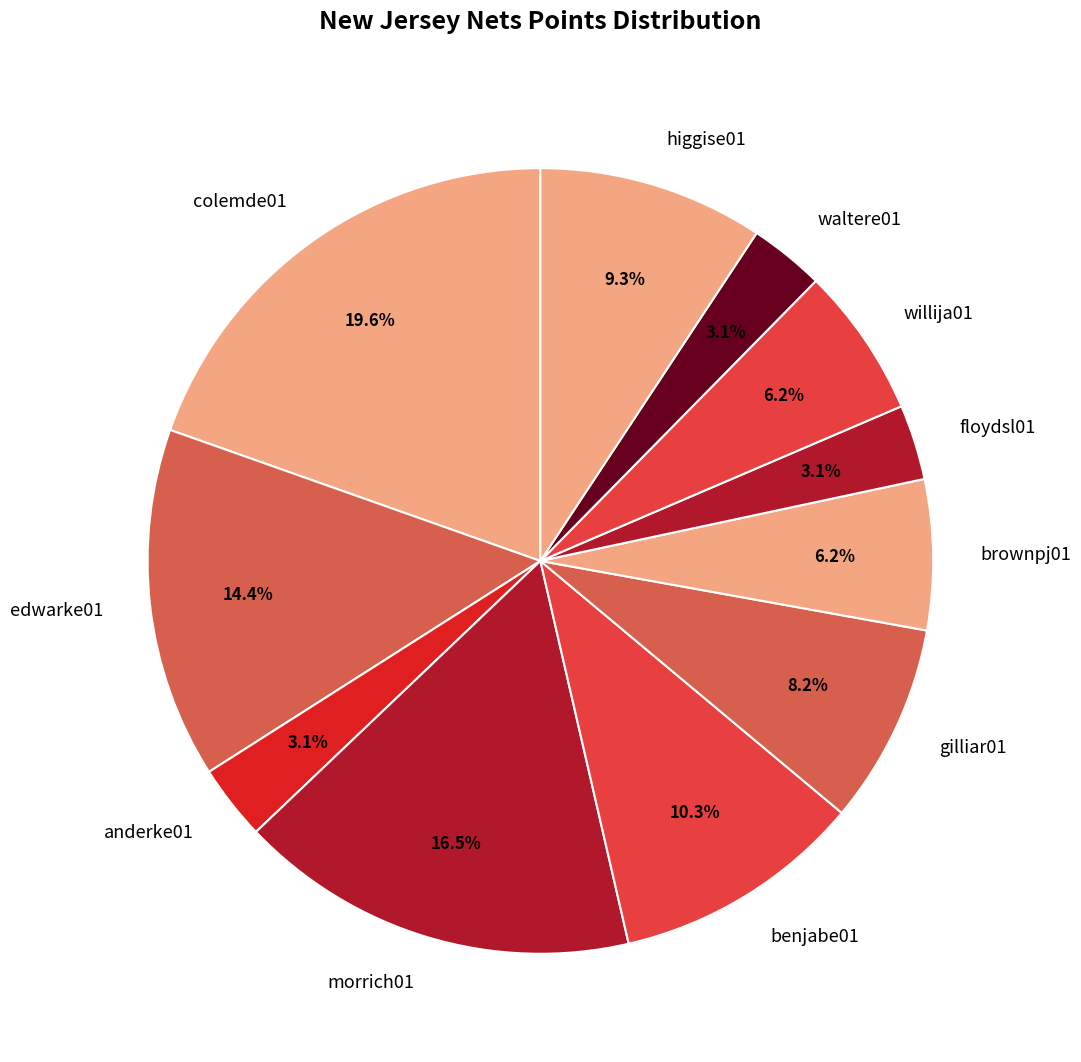

To the nearest percent, what is the average slice percentage?

9%